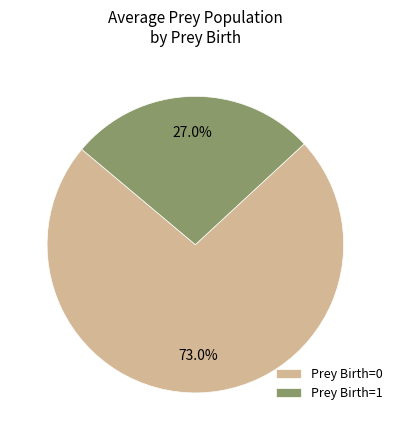

Which category accounts for the majority?

Prey Birth=0